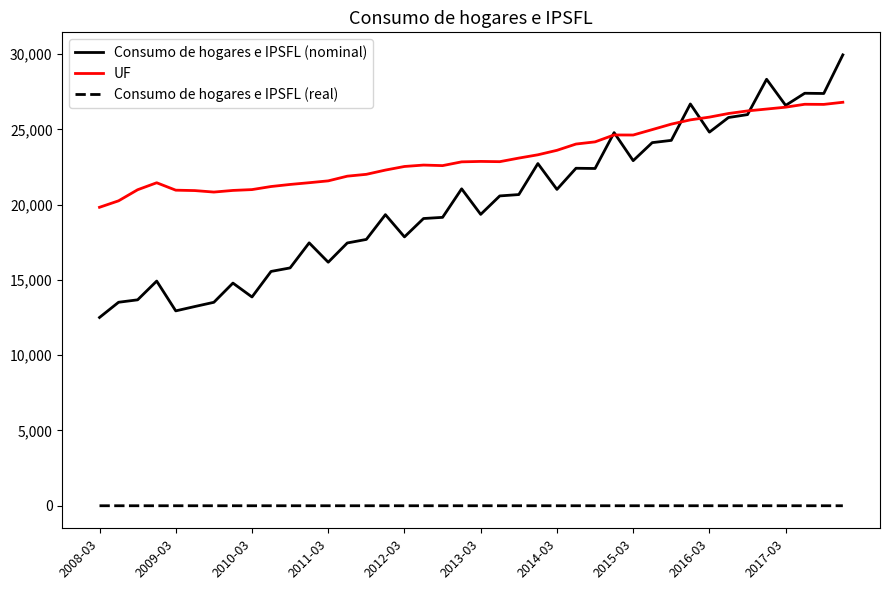

Which series has the largest total across all categories?

UF